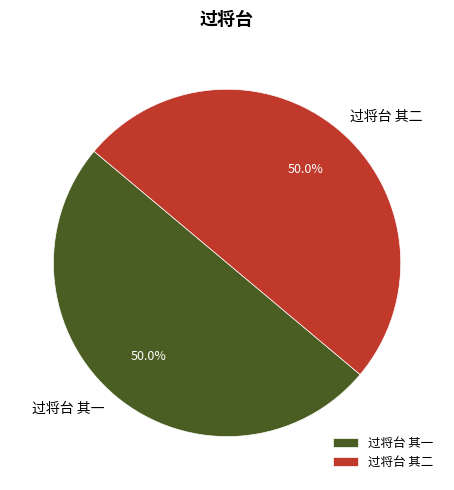

Combined, do 过将台 其二 and 过将台 其一 account for over 50%?

Yes